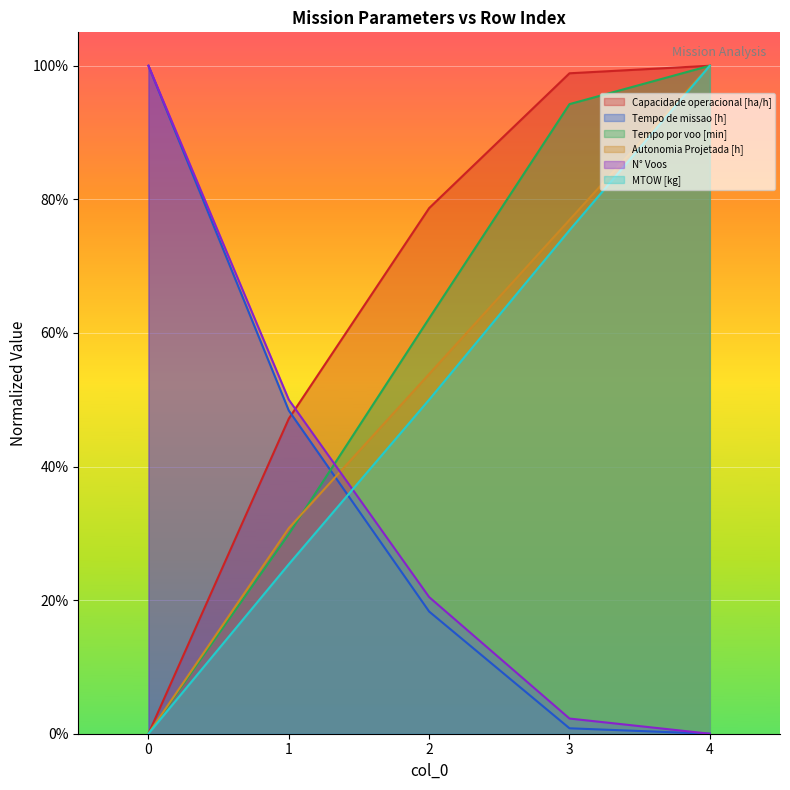

At which category is the sum across all series the highest?

4